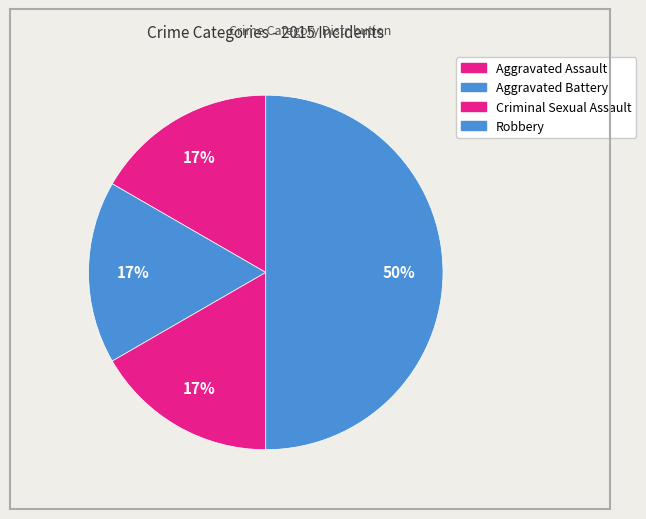

To the nearest percent, what is the difference between the Robbery and Criminal Sexual Assault slice percentages?

33%